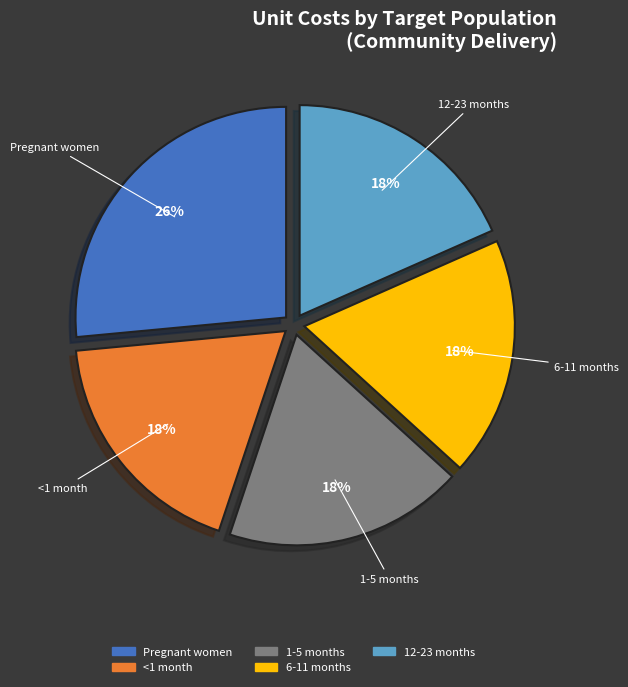

Which slice is the largest?

Pregnant women